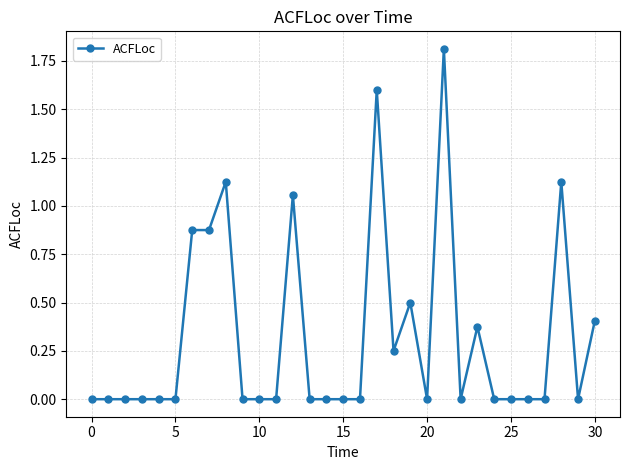

What is the sum of all values?

10.0